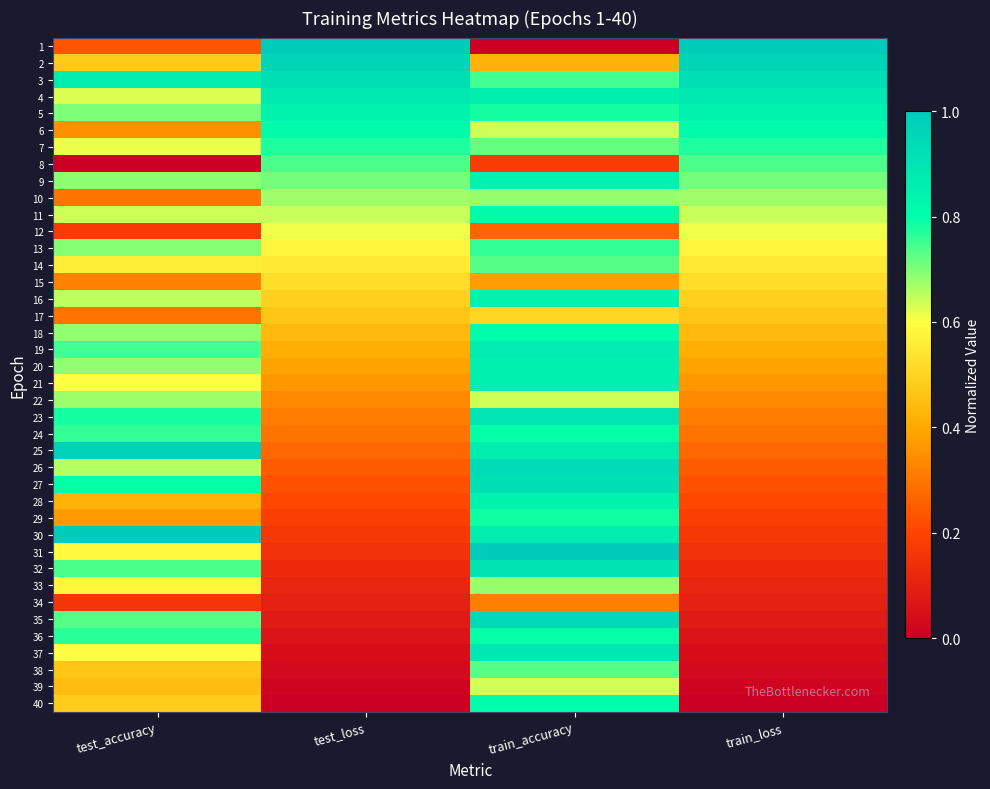

Reading left to right, what are all the values shown in this chart?

1: test_accuracy=0.2	test_loss=1.0	train_accuracy=0.0	train_loss=1.0
2: test_accuracy=0.5	test_loss=1.0	train_accuracy=0.4	train_loss=1.0
3: test_accuracy=0.9	test_loss=0.9	train_accuracy=0.7	train_loss=0.9
4: test_accuracy=0.6	test_loss=0.9	train_accuracy=0.9	train_loss=0.9
5: test_accuracy=0.7	test_loss=0.8	train_accuracy=0.8	train_loss=0.8
6: test_accuracy=0.4	test_loss=0.8	train_accuracy=0.6	train_loss=0.8
7: test_accuracy=0.6	test_loss=0.8	train_accuracy=0.7	train_loss=0.8
8: test_accuracy=0.0	test_loss=0.7	train_accuracy=0.2	train_loss=0.7
9: test_accuracy=0.7	test_loss=0.7	train_accuracy=0.9	train_loss=0.7
10: test_accuracy=0.3	test_loss=0.7	train_accuracy=0.7	train_loss=0.7
11: test_accuracy=0.6	test_loss=0.6	train_accuracy=0.8	train_loss=0.6
12: test_accuracy=0.2	test_loss=0.6	train_accuracy=0.3	train_loss=0.6
13: test_accuracy=0.7	test_loss=0.6	train_accuracy=0.8	train_loss=0.6
14: test_accuracy=0.6	test_loss=0.6	train_accuracy=0.7	train_loss=0.6
15: test_accuracy=0.3	test_loss=0.5	train_accuracy=0.4	train_loss=0.5
16: test_accuracy=0.7	test_loss=0.5	train_accuracy=0.8	train_loss=0.5
17: test_accuracy=0.3	test_loss=0.5	train_accuracy=0.5	train_loss=0.5
18: test_accuracy=0.7	test_loss=0.4	train_accuracy=0.8	train_loss=0.4
19: test_accuracy=0.7	test_loss=0.4	train_accuracy=0.9	train_loss=0.4
20: test_accuracy=0.7	test_loss=0.4	train_accuracy=0.9	train_loss=0.4
21: test_accuracy=0.6	test_loss=0.4	train_accuracy=0.9	train_loss=0.4
22: test_accuracy=0.7	test_loss=0.3	train_accuracy=0.6	train_loss=0.3
23: test_accuracy=0.8	test_loss=0.3	train_accuracy=0.9	train_loss=0.3
24: test_accuracy=0.8	test_loss=0.3	train_accuracy=0.8	train_loss=0.3
25: test_accuracy=1.0	test_loss=0.3	train_accuracy=0.9	train_loss=0.3
26: test_accuracy=0.7	test_loss=0.2	train_accuracy=0.9	train_loss=0.2
27: test_accuracy=0.8	test_loss=0.2	train_accuracy=0.9	train_loss=0.2
28: test_accuracy=0.4	test_loss=0.2	train_accuracy=0.8	train_loss=0.2
29: test_accuracy=0.4	test_loss=0.2	train_accuracy=0.8	train_loss=0.2
30: test_accuracy=1.0	test_loss=0.2	train_accuracy=0.9	train_loss=0.2
31: test_accuracy=0.6	test_loss=0.1	train_accuracy=1.0	train_loss=0.1
32: test_accuracy=0.7	test_loss=0.1	train_accuracy=0.9	train_loss=0.1
33: test_accuracy=0.6	test_loss=0.1	train_accuracy=0.7	train_loss=0.1
34: test_accuracy=0.2	test_loss=0.1	train_accuracy=0.3	train_loss=0.1
35: test_accuracy=0.7	test_loss=0.1	train_accuracy=0.9	train_loss=0.1
36: test_accuracy=0.8	test_loss=0.1	train_accuracy=0.8	train_loss=0.1
37: test_accuracy=0.6	test_loss=0.0	train_accuracy=0.9	train_loss=0.0
38: test_accuracy=0.5	test_loss=0.0	train_accuracy=0.7	train_loss=0.0
39: test_accuracy=0.4	test_loss=0.0	train_accuracy=0.6	train_loss=0.0
40: test_accuracy=0.5	test_loss=0.0	train_accuracy=0.8	train_loss=0.0